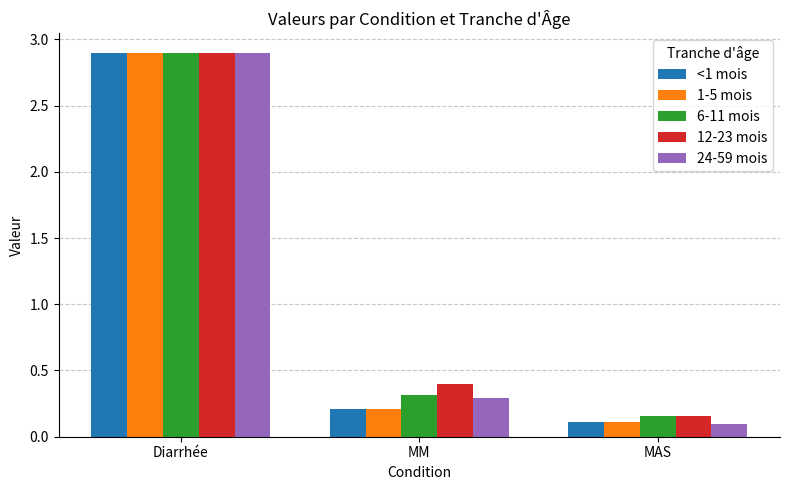

What is the value of the 1-5 mois bar at the 1st from the left?

2.9